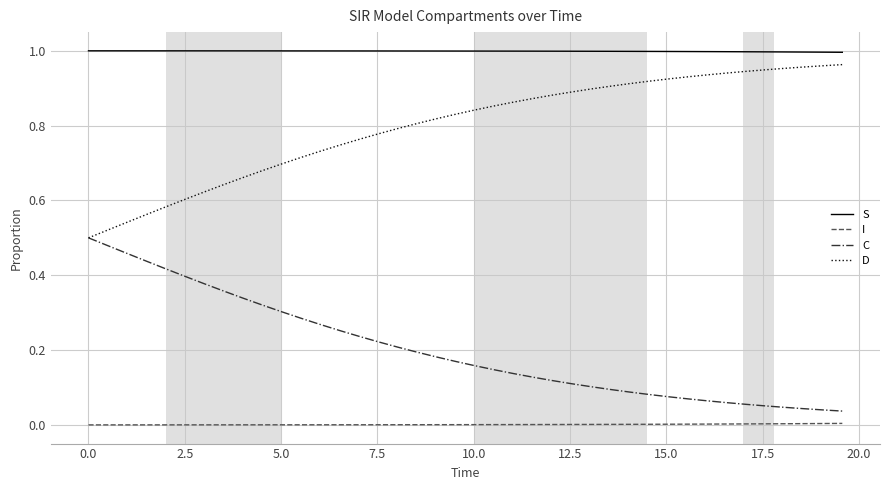

What are all the series names shown in the legend?

S, I, C, D